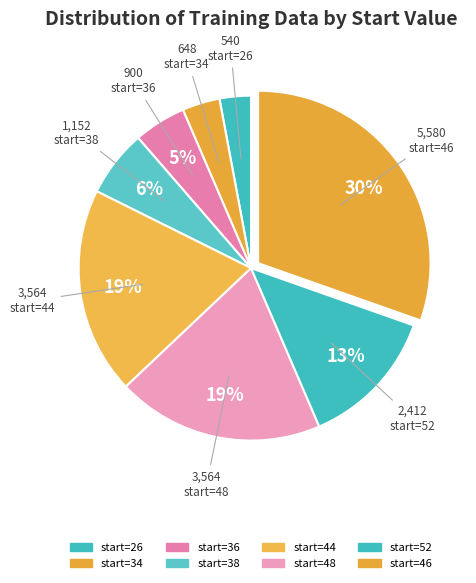

How many slices are in this pie chart?

8